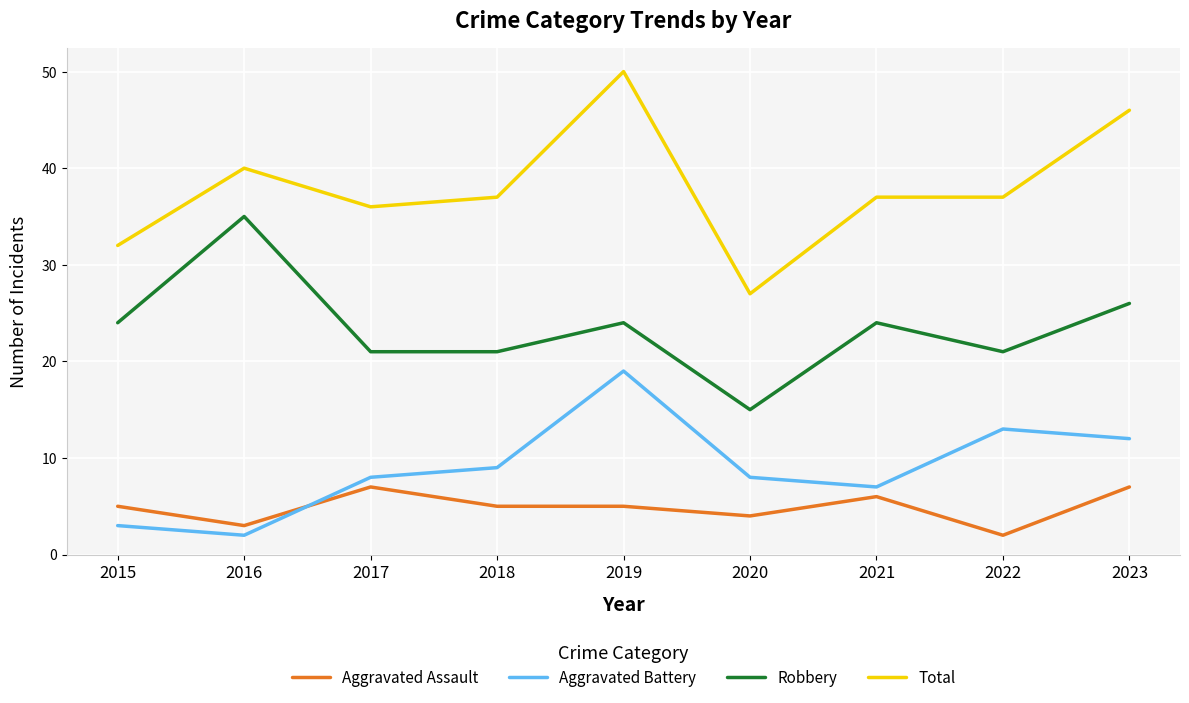

True or false: Aggravated Assault has more than 1 interior local peaks.

True